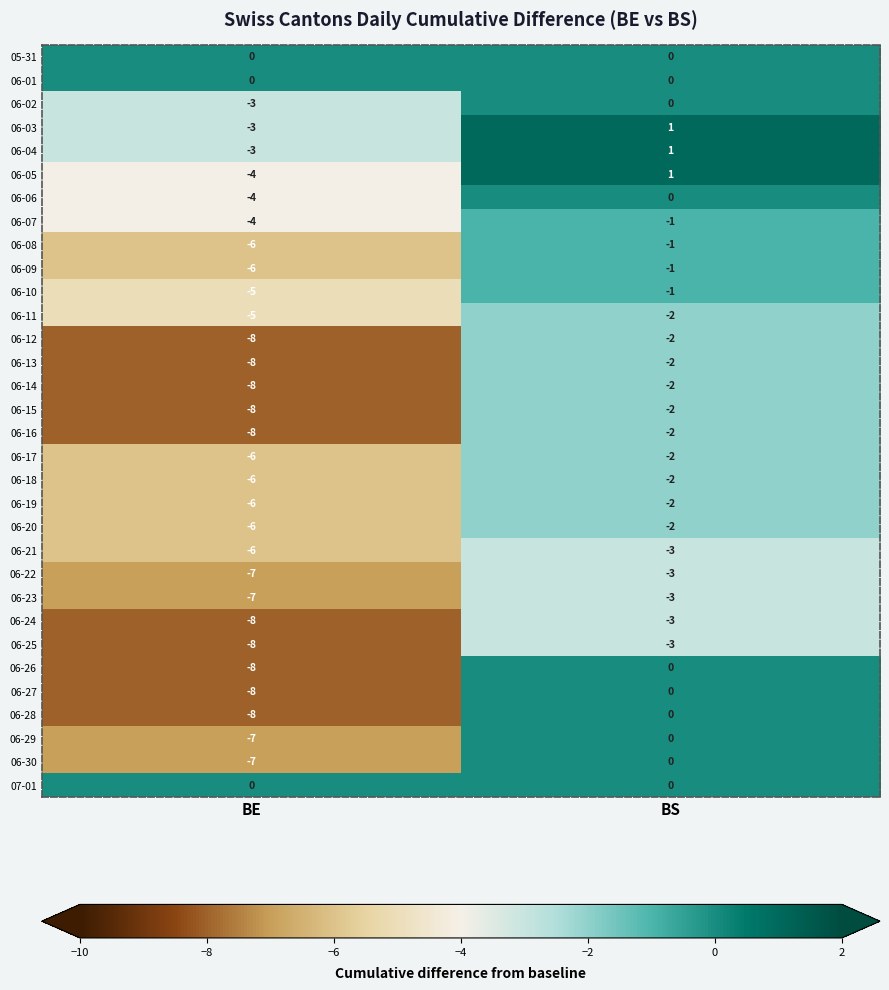

What is the smallest value displayed?

-8